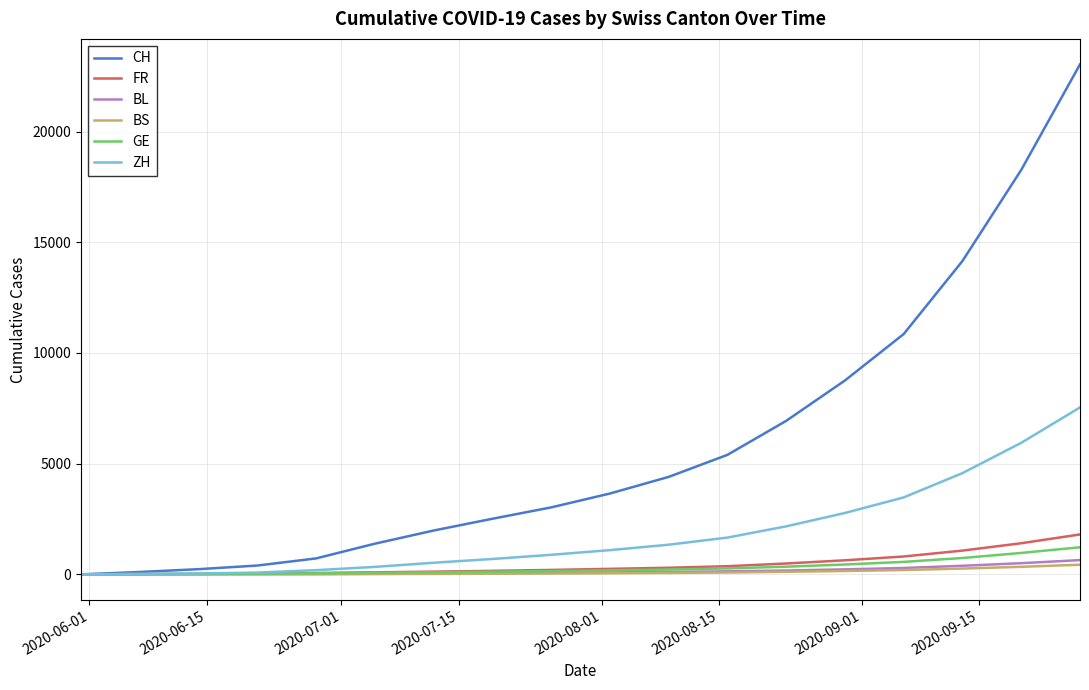

What is the greatest value displayed?

23037